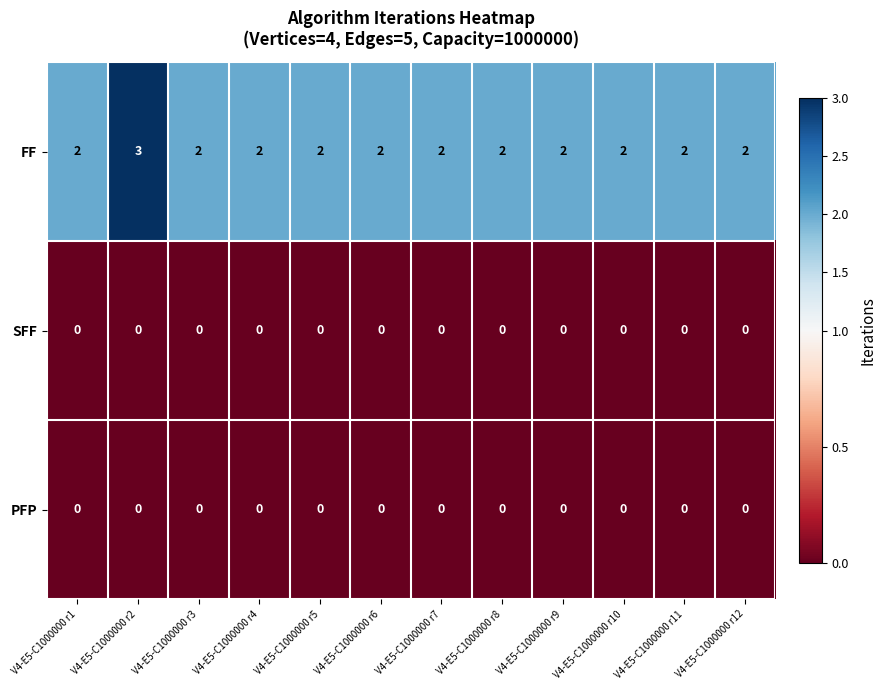

At which category is the sum across all series the highest?

V4-E5-C1000000 r2